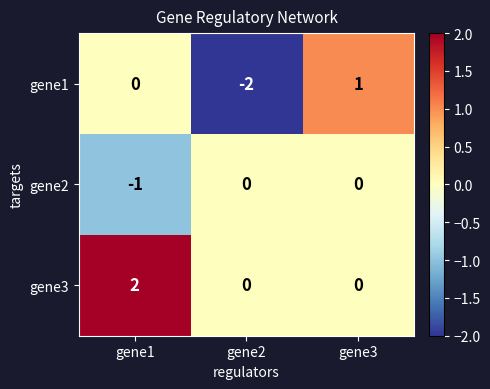

Which series has the largest range (max minus min)?

gene1